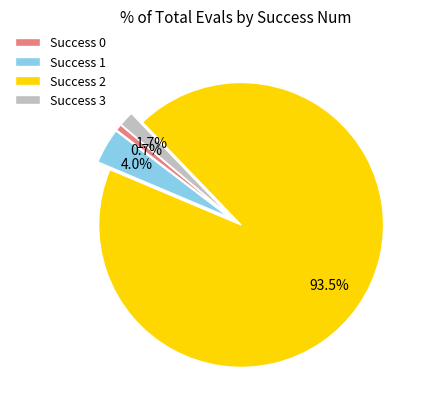

How many slices are in this pie chart?

4